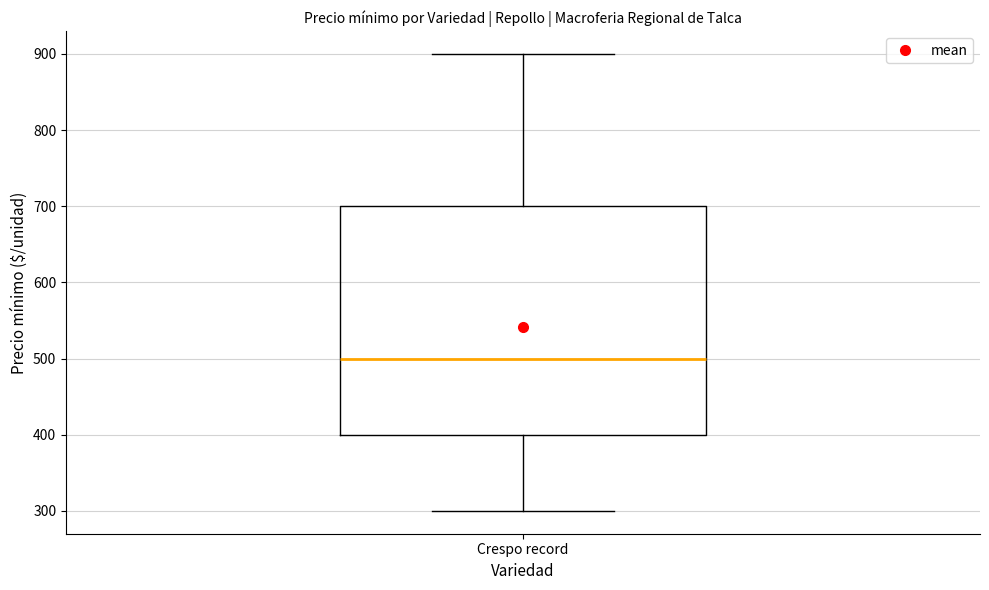

Transcribe this box plot: give where the median line is, the range the box spans, and where the two whiskers end, as read against the y-axis. The values are not printed on the chart, so give them approximately, as read against the axis.

median 500, box 400 to 700, whiskers 300 to 900